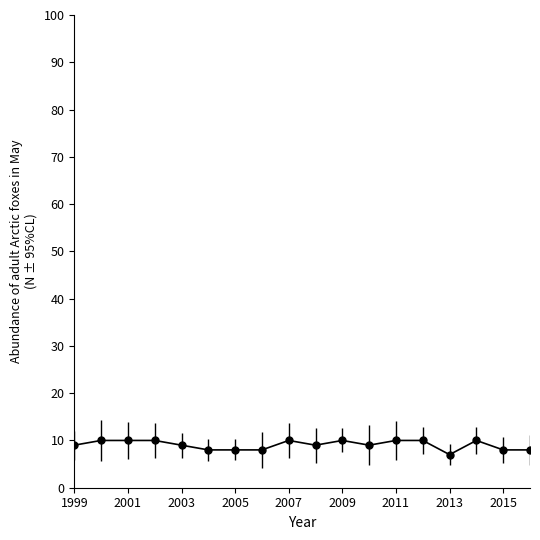

What is the greatest value displayed?

10